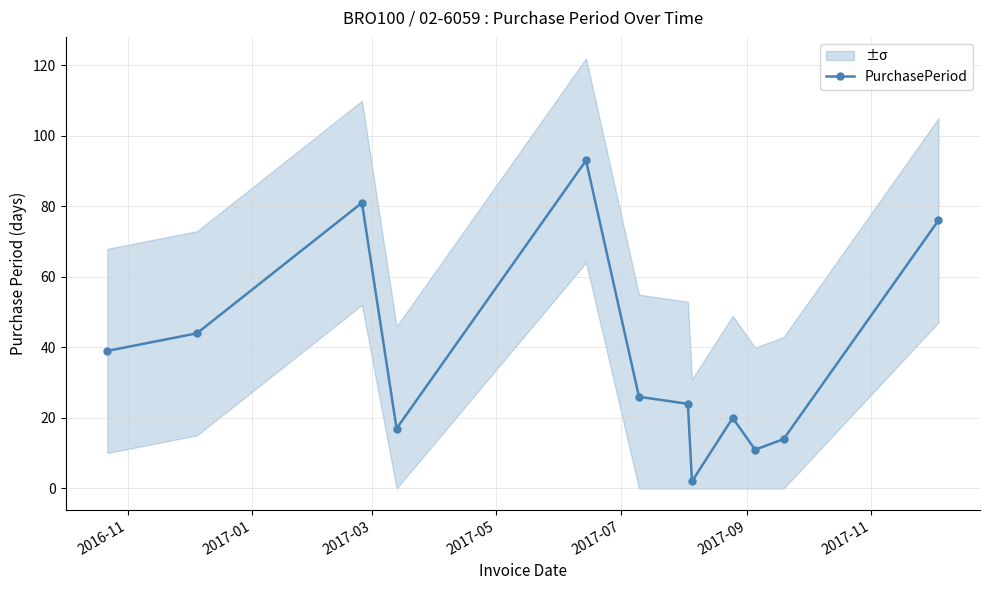

How many values are below 26?

6